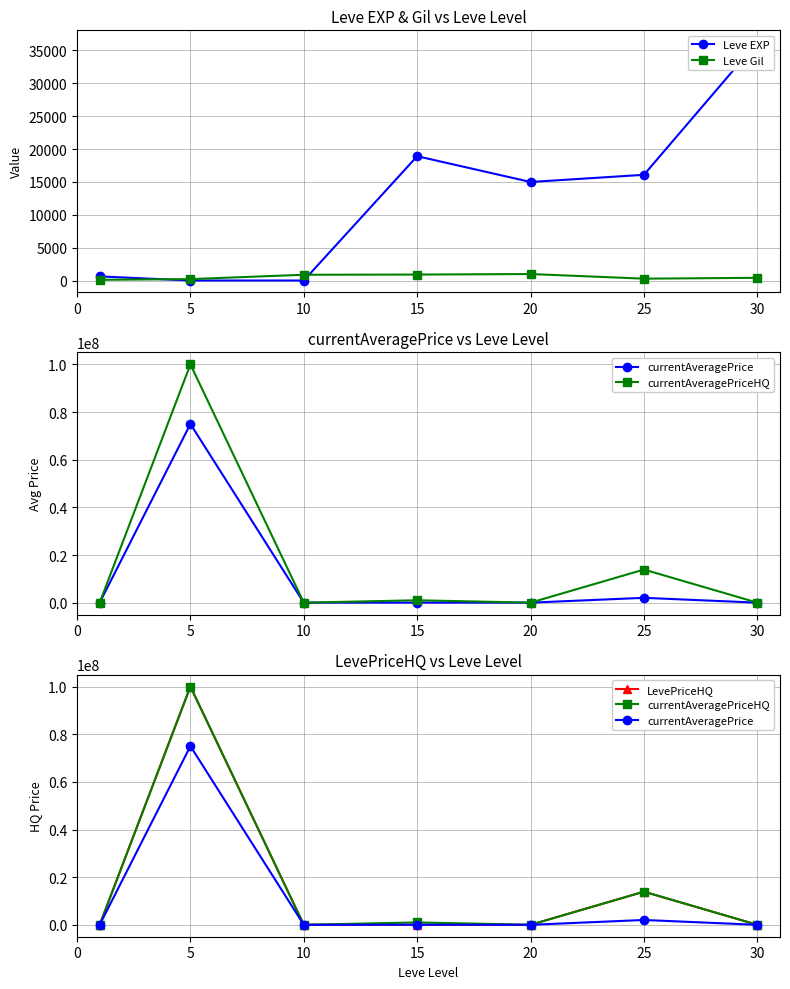

Which series changed the most between 25 and 30?

currentAveragePriceHQ